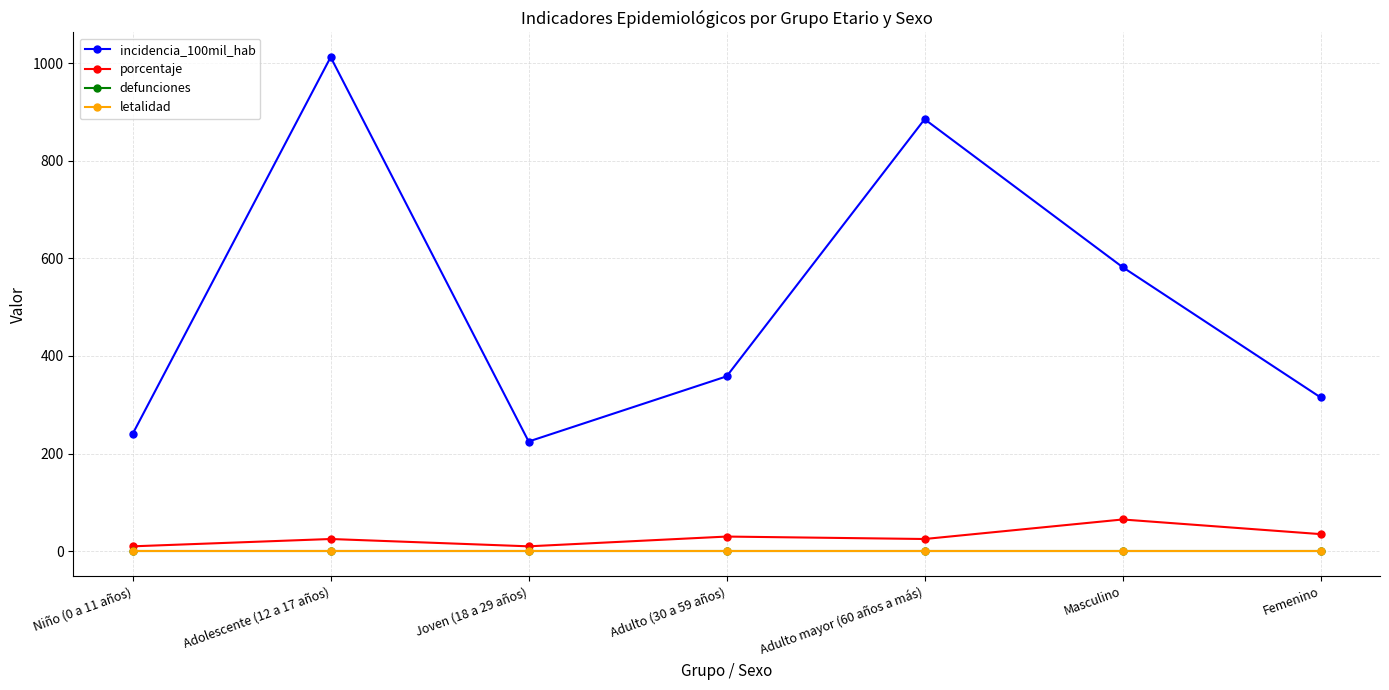

What is the total value across all series at Joven (18 a 29 años)?

234.7